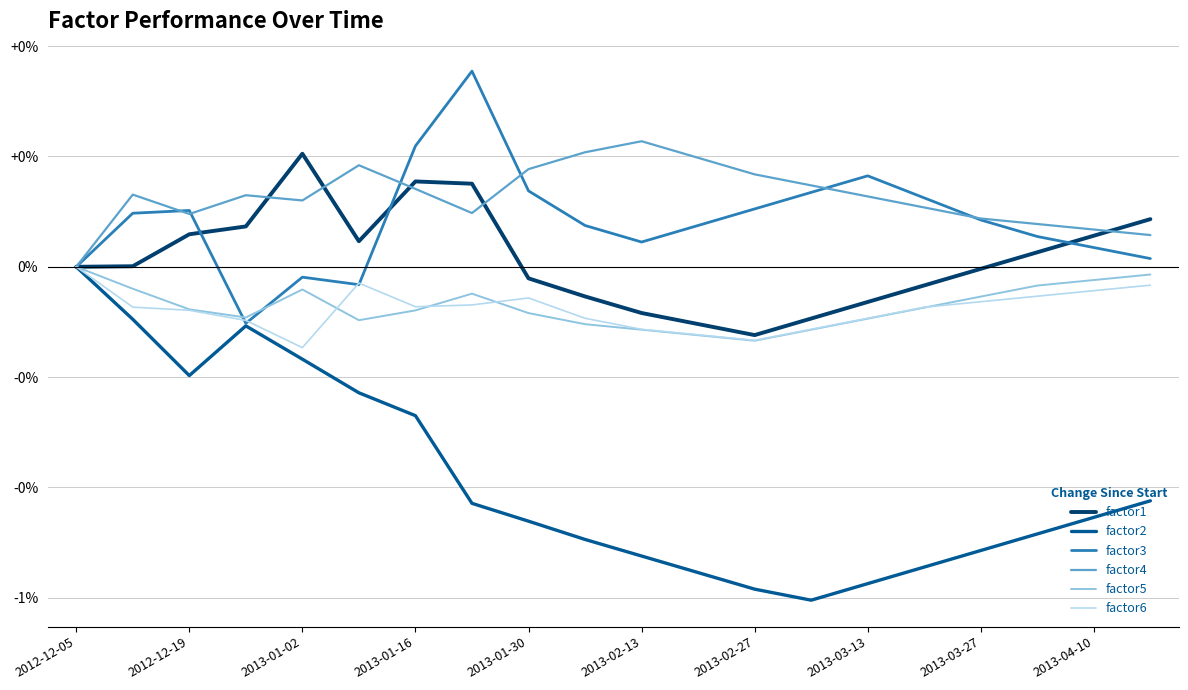

Which series has the largest total across all categories?

factor4